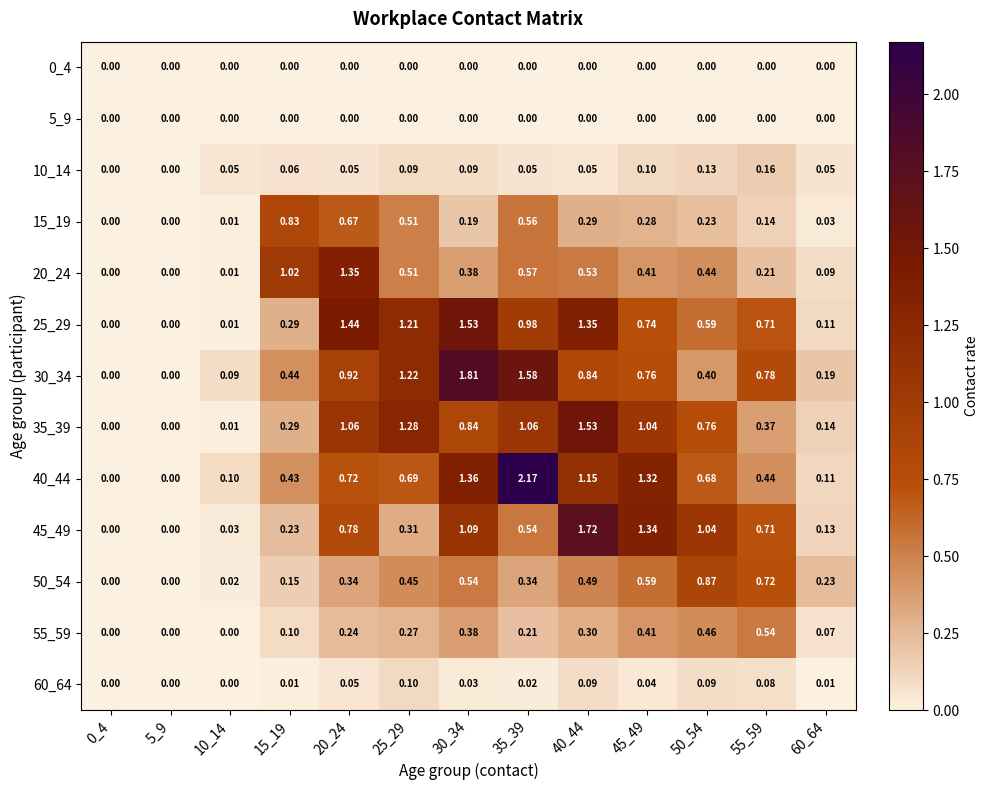

How many series are shown in this chart?

13